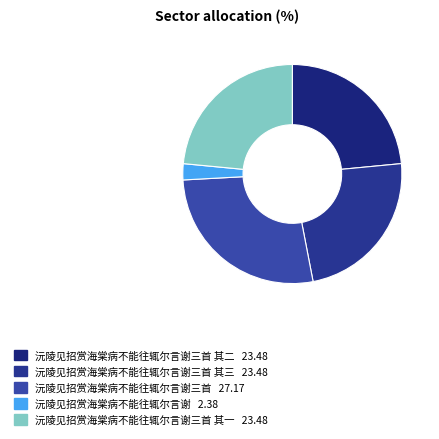

To the nearest percent, what is the average slice percentage?

20%